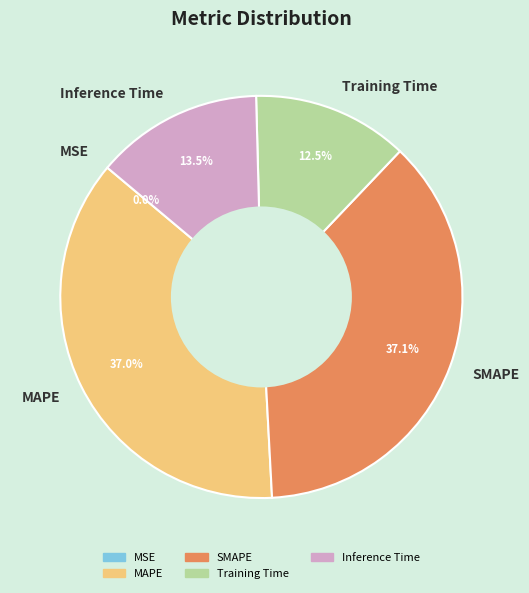

How many slices are in this pie chart?

5